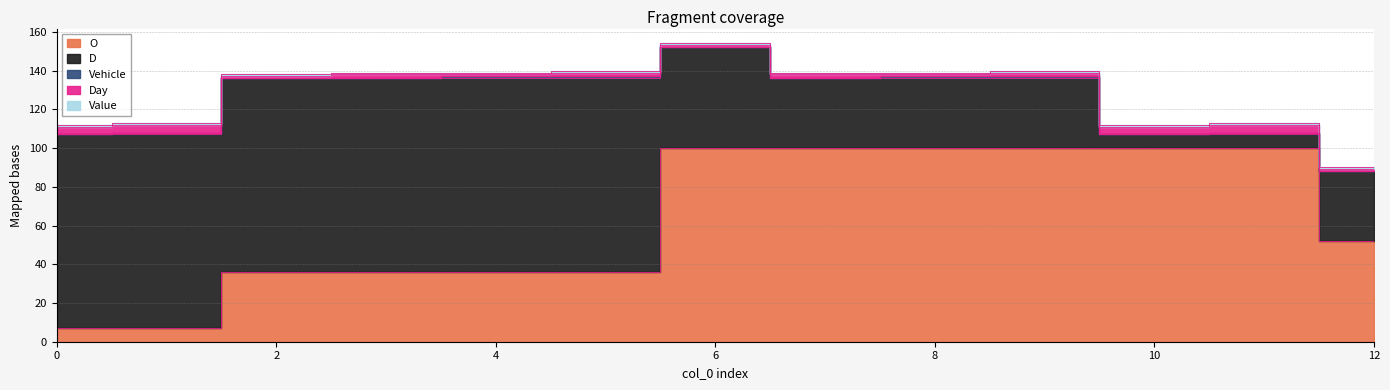

Does the chart display data point markers on the line(s)?

No